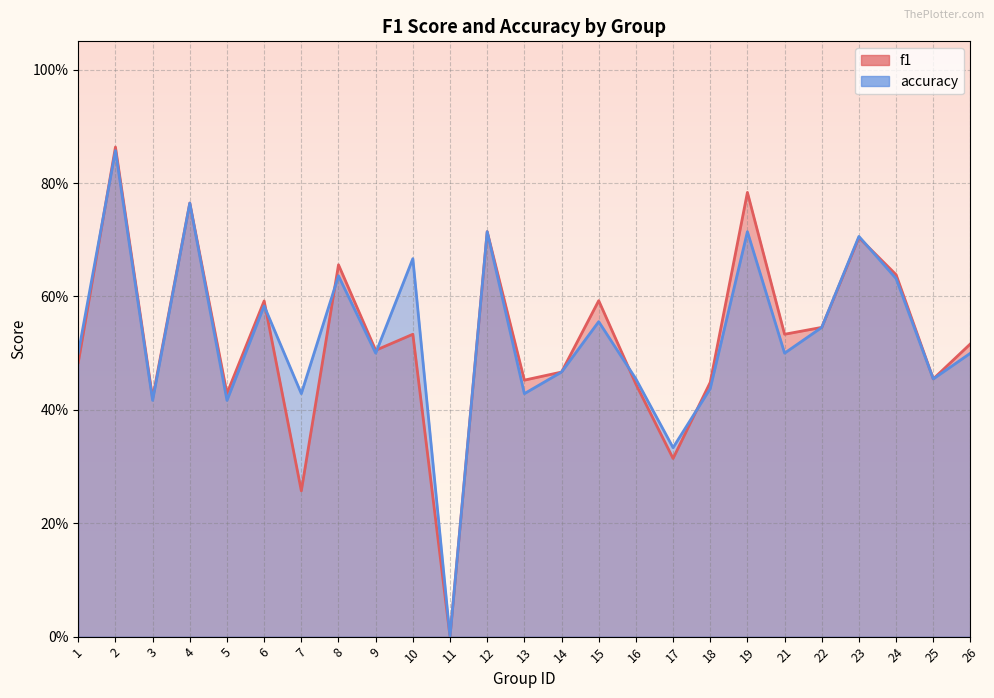

At which label does accuracy reach its minimum?

11